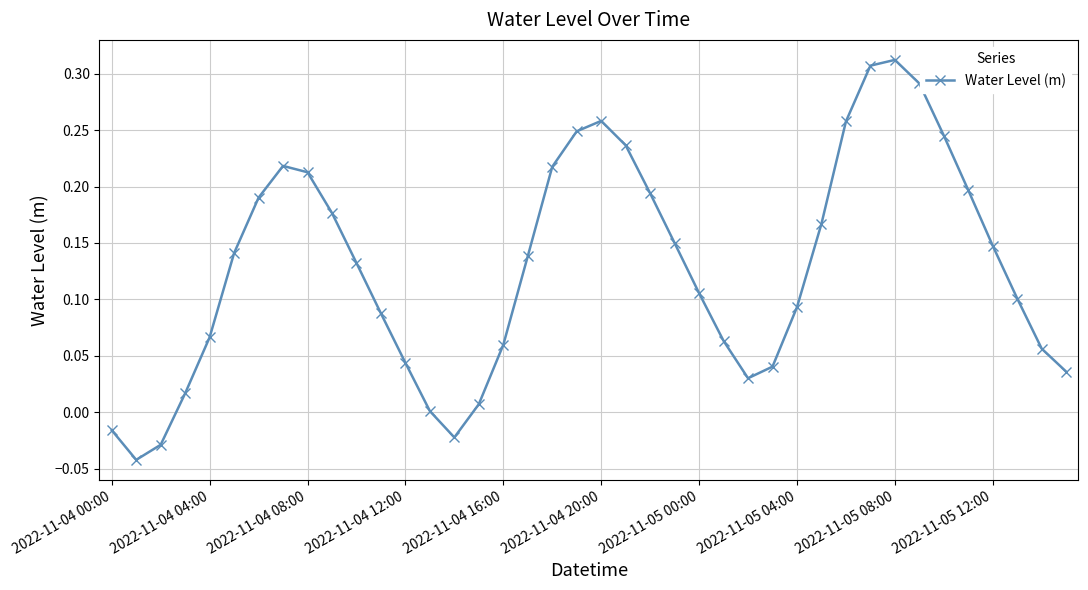

What is the difference between the maximum and minimum values?

0.4